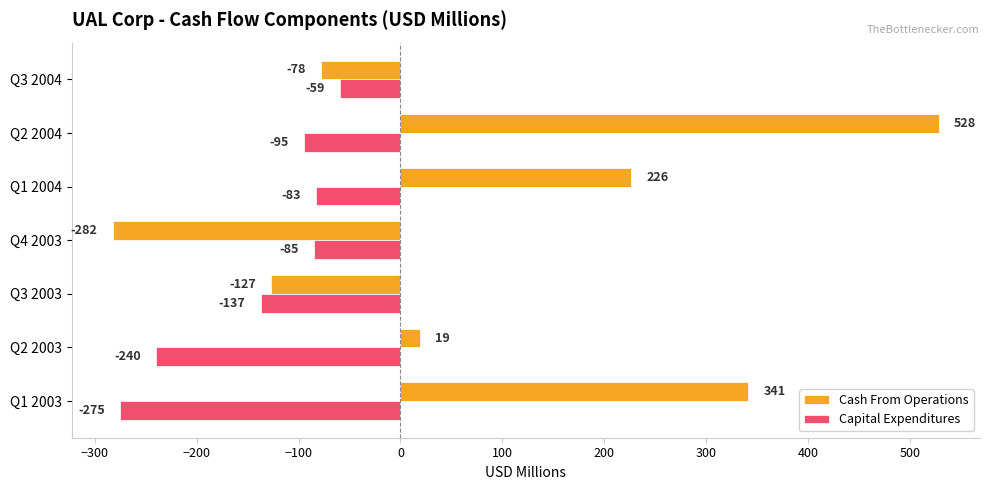

Which category has the lowest value in the Capital Expenditures series?

Q1 2003